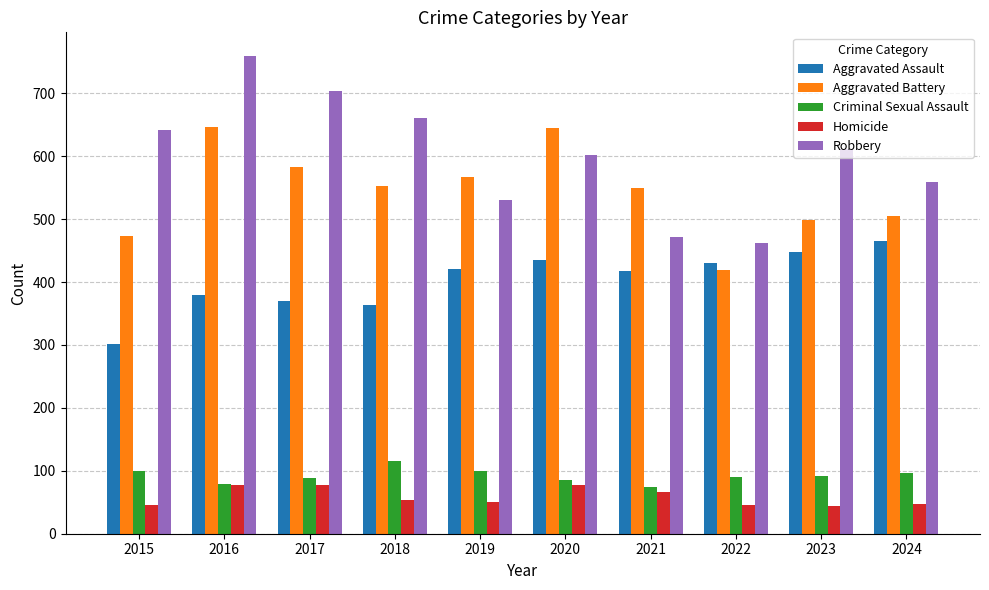

What are all the series names shown in the legend?

Aggravated Assault, Aggravated Battery, Criminal Sexual Assault, Homicide, Robbery